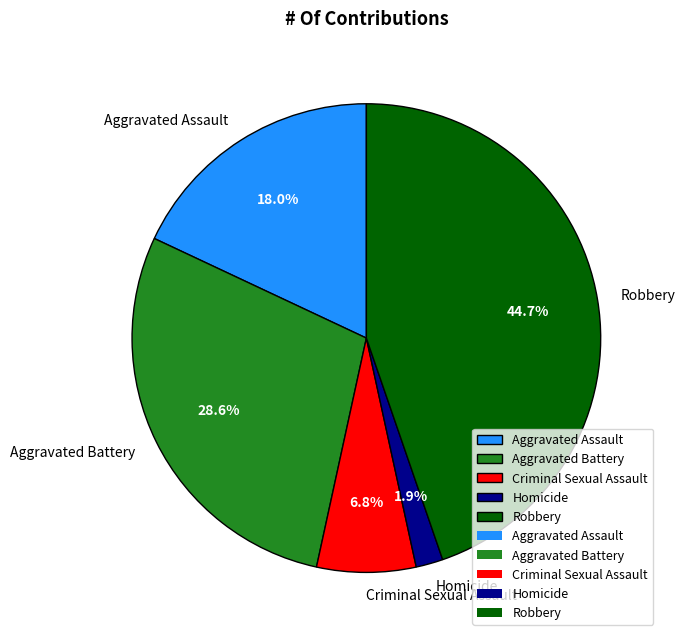

Is it true that Homicide is 2% of the pie?

True